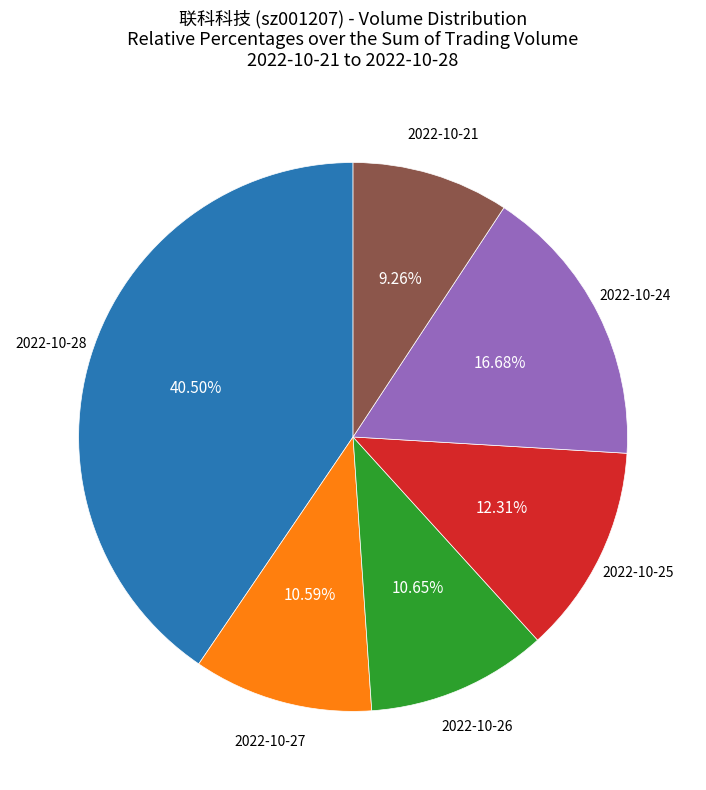

Is there a majority slice in this chart?

No